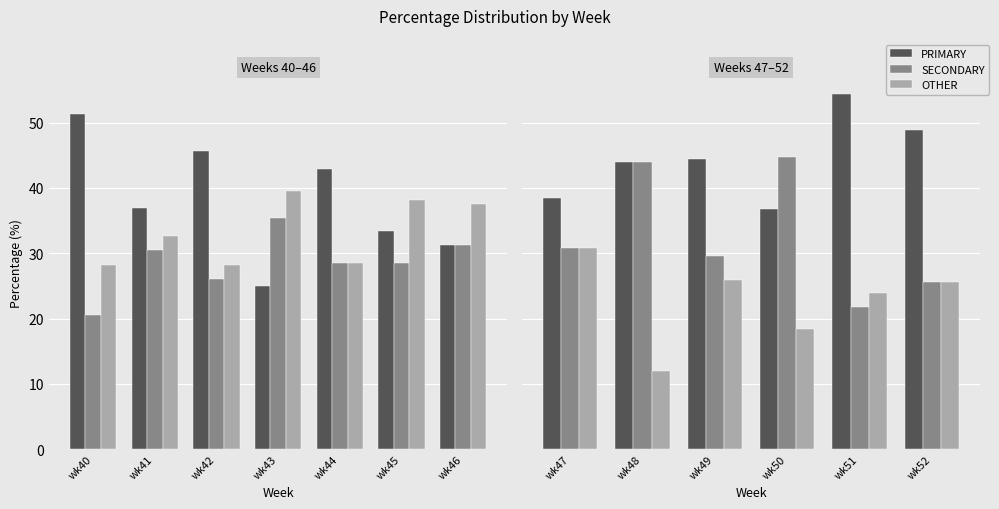

What is the highest value of the SECONDARY series?

44.7